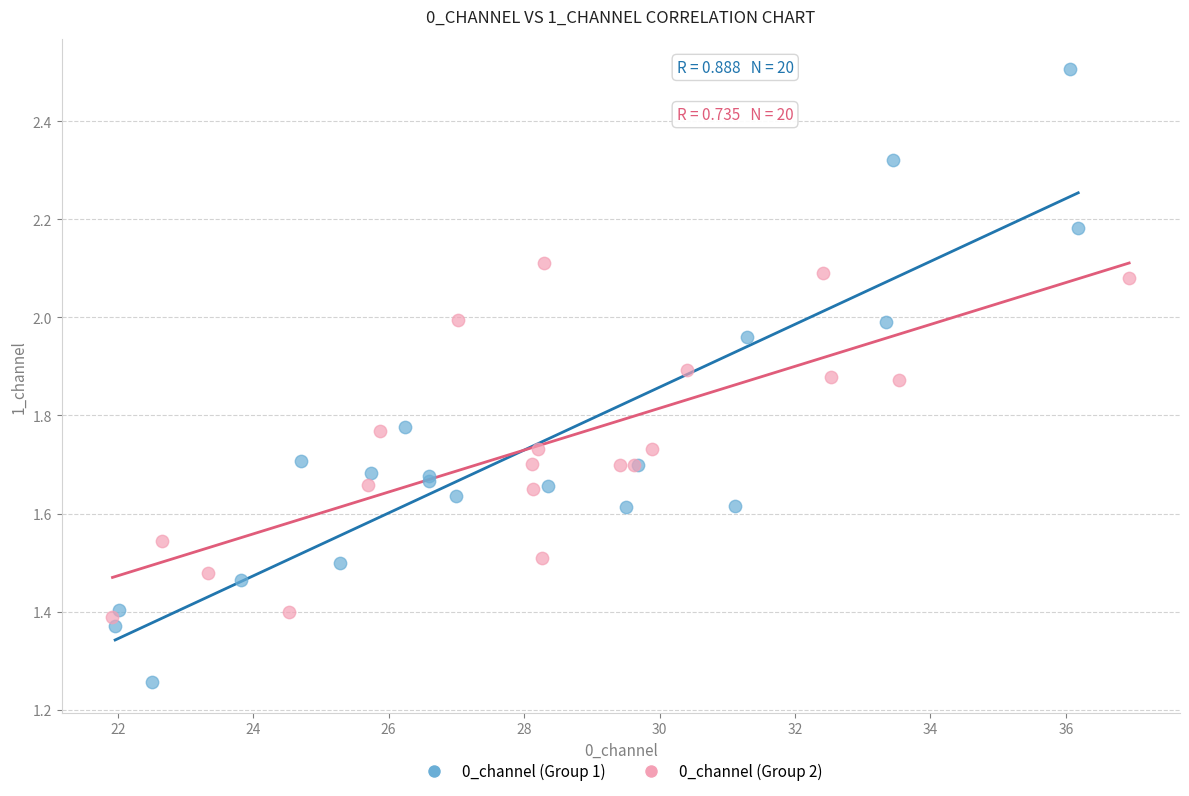

What are all the series names shown in the legend?

0_channel (Group 1), 0_channel (Group 2)